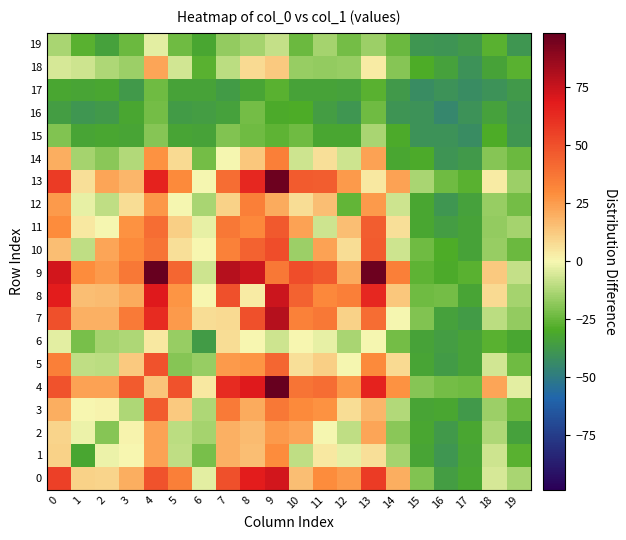

What is the greatest value displayed?

98.4